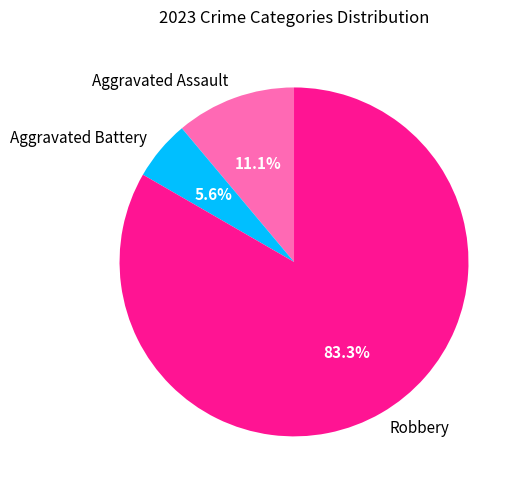

What is the ratio of the value at Robbery to the value at Aggravated Assault?

7.5